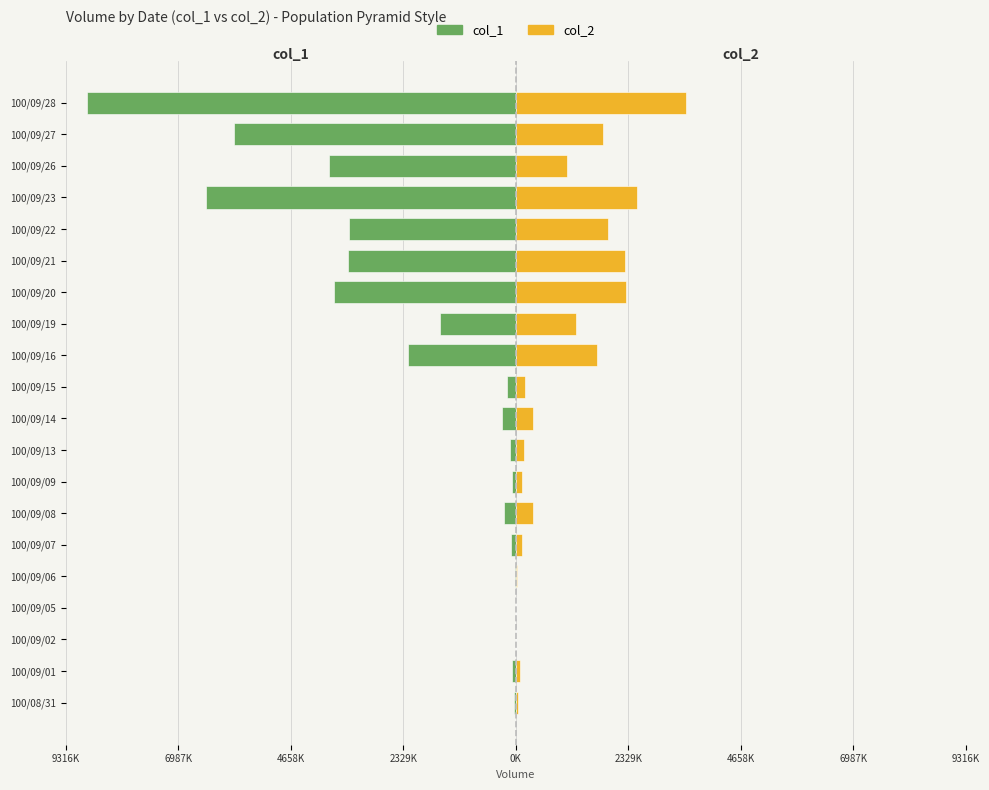

Which series has the largest range (max minus min)?

col_1